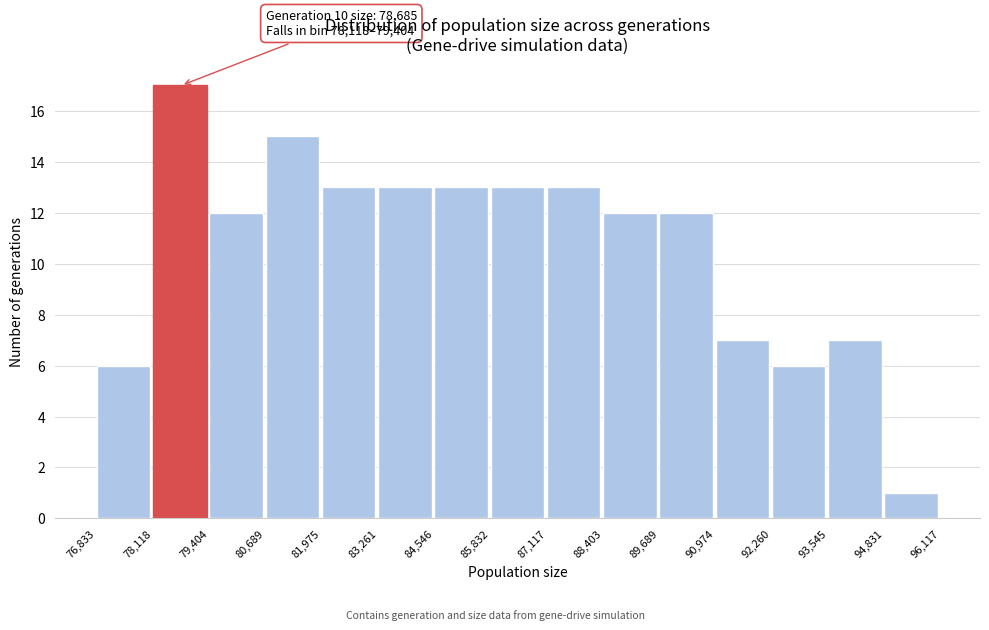

Which range on the x-axis has the tallest bar?

78,118 to 79,404